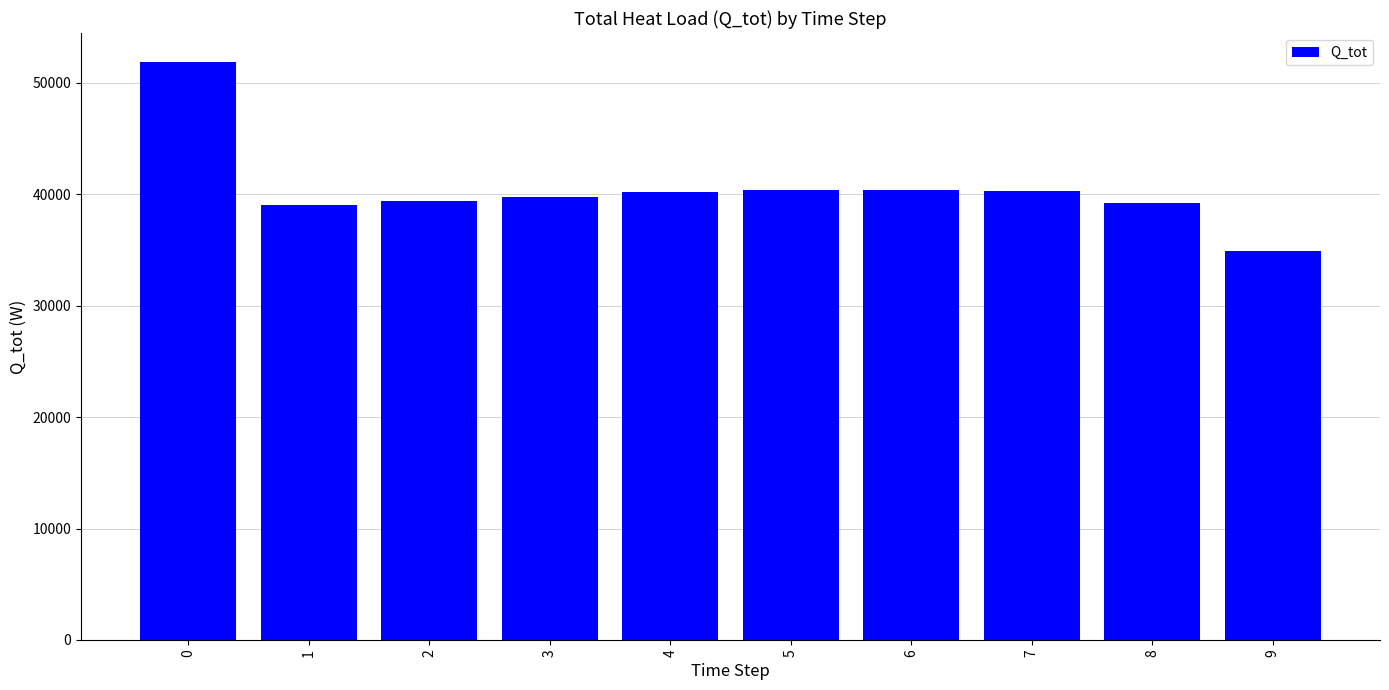

Count the number of categories in the chart.

10